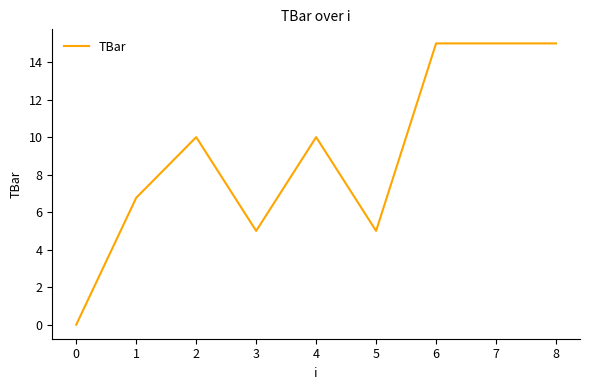

What is the difference between the second highest and minimum values?

15.0